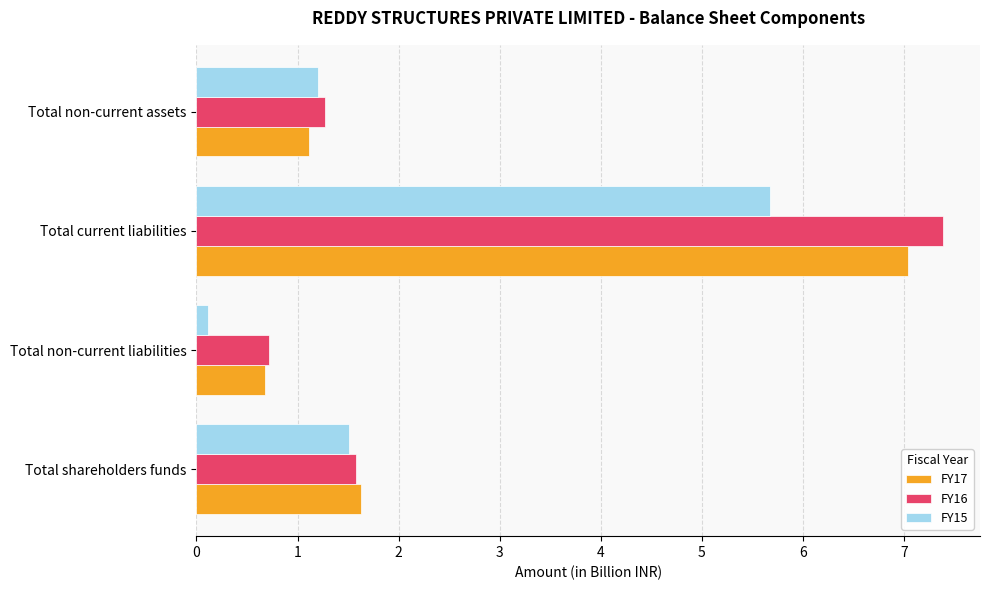

True or false: FY15 has a value of 1.5 at Total shareholders funds.

True